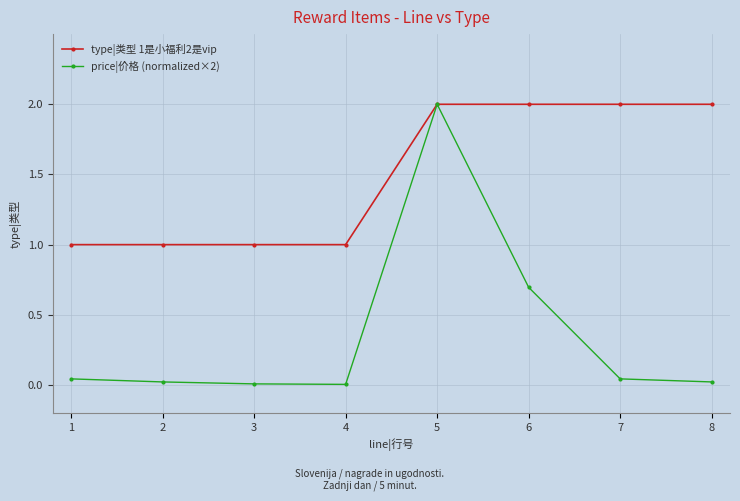

True or false: price|价格 (normalized×2) has more than 0 interior local peaks.

True